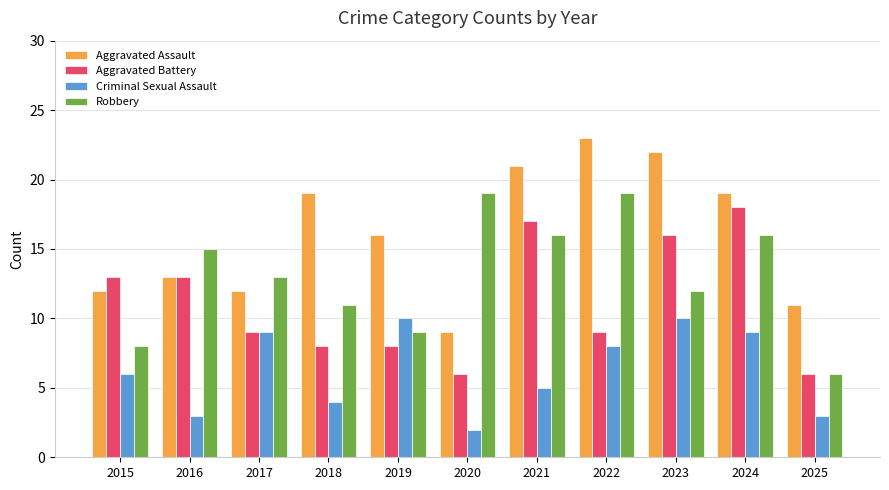

How many bars are there in each group?

4